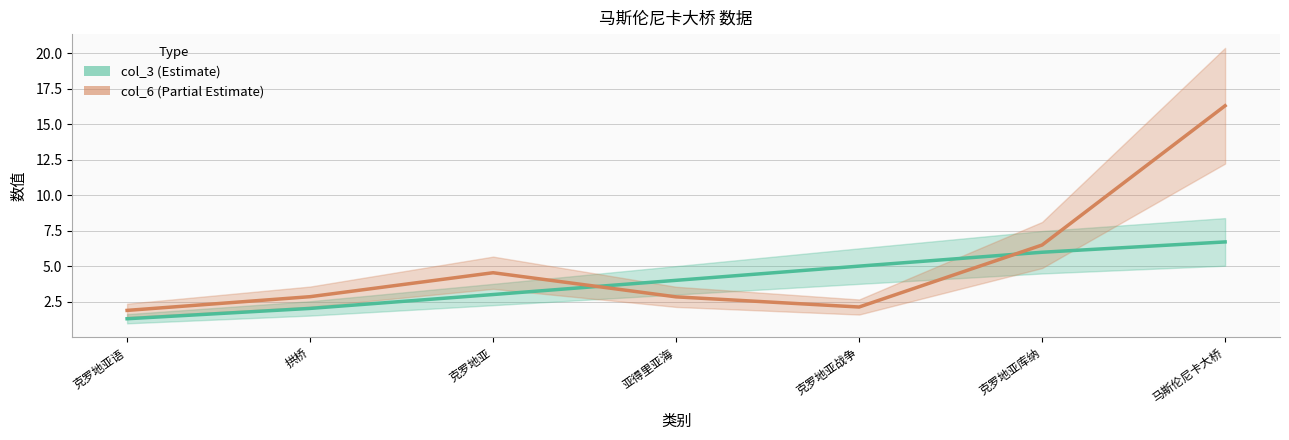

True or false: col_6 has more than 1 interior local peaks.

False